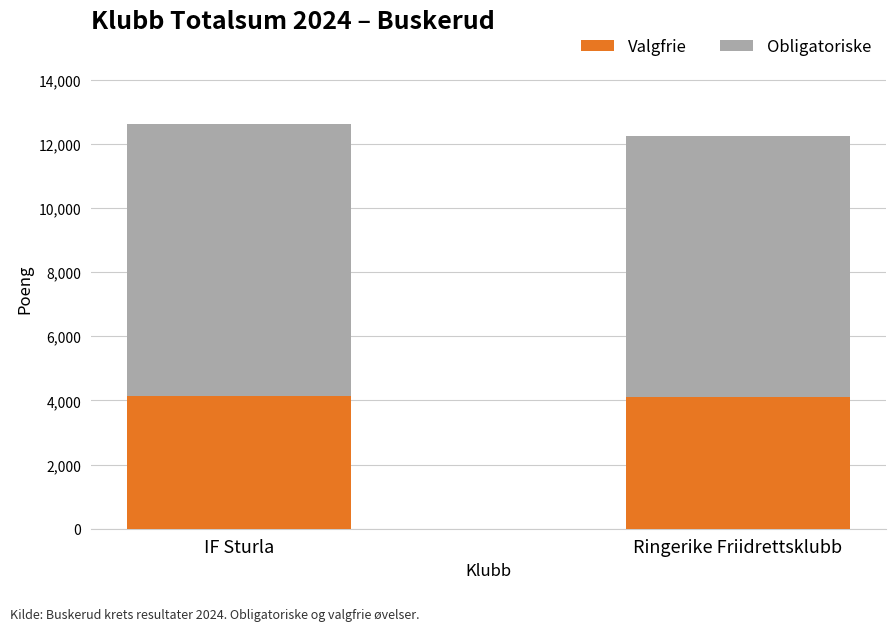

What is the sum of the Valgfrie values at Ringerike Friidrettsklubb and IF Sturla?

8237